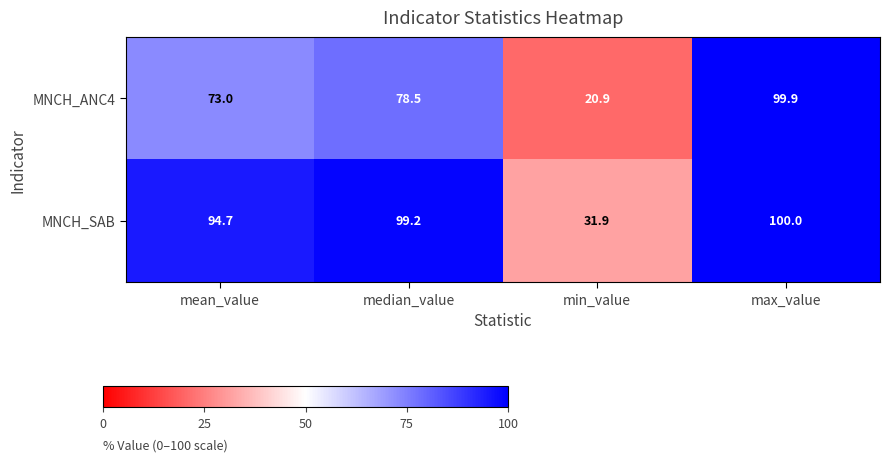

Reading left to right, what are all the values shown in this chart?

MNCH_ANC4: mean_value=73.0	median_value=78.5	min_value=20.9	max_value=99.9
MNCH_SAB: mean_value=94.7	median_value=99.2	min_value=31.9	max_value=100.0